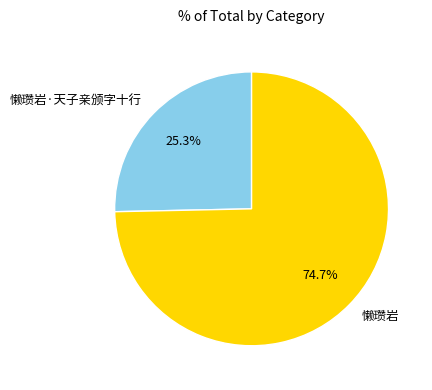

To the nearest percent, what is the difference between the largest and smallest slice percentages?

49%